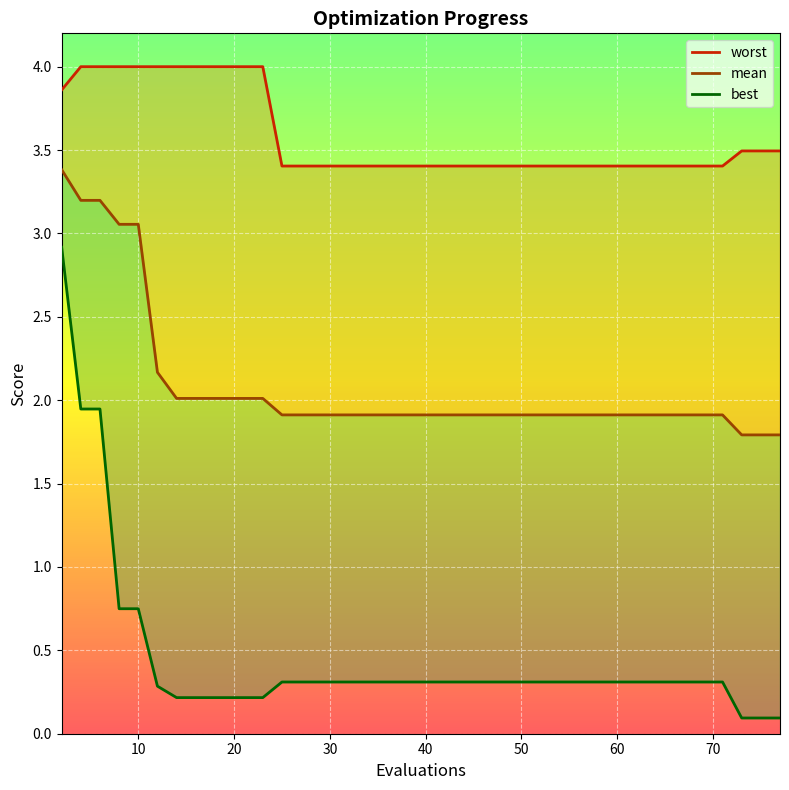

What is the value of the best point at the 22nd from the left?

0.3